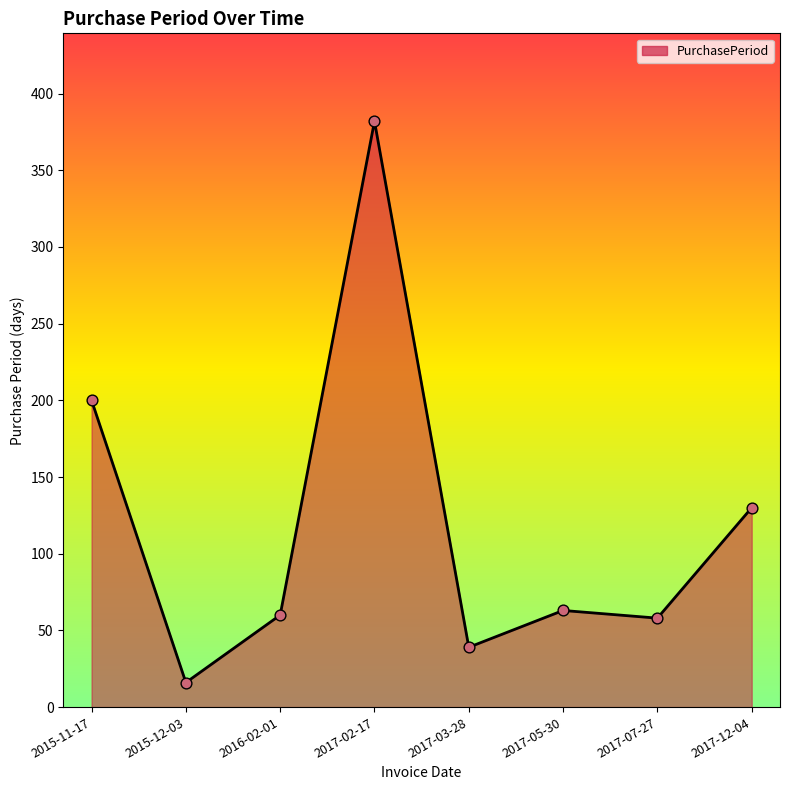

What is the change in value from 2016-02-01 to 2017-02-17?

+322